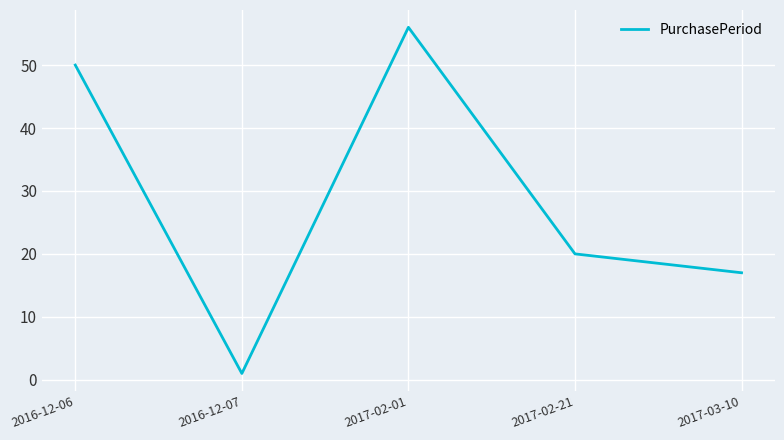

Read the value at 2016-12-06.

50